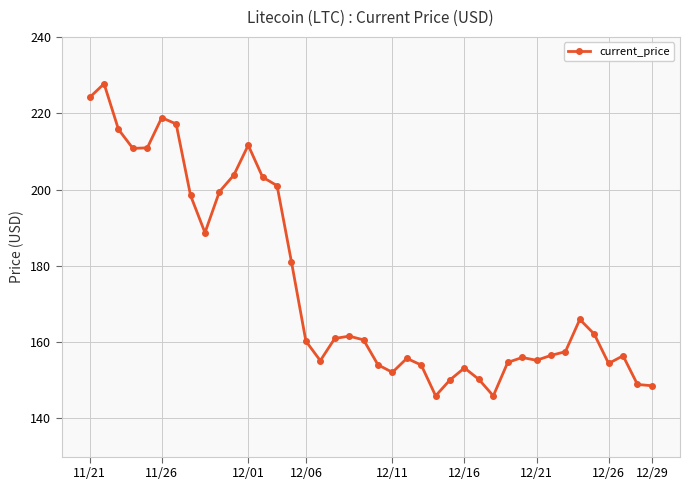

What is the difference between the second highest and minimum values?

78.2